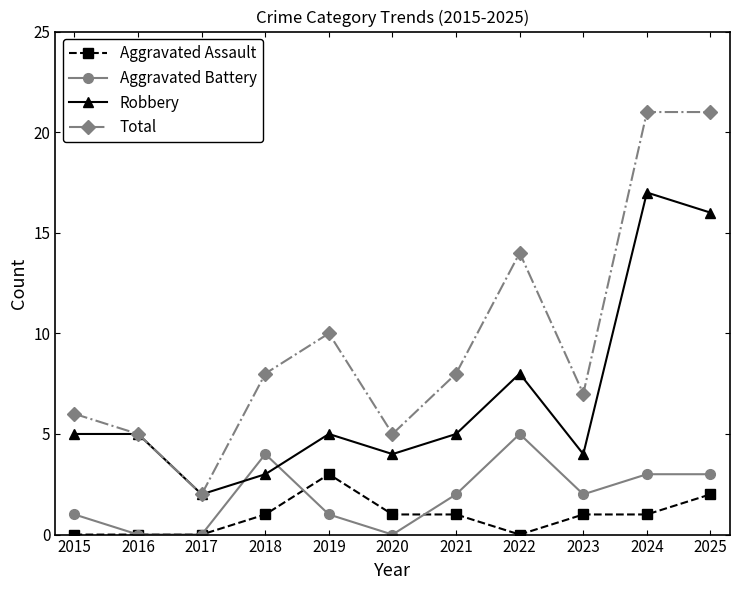

Is it true that Aggravated Battery equals 3 at 2024?

True